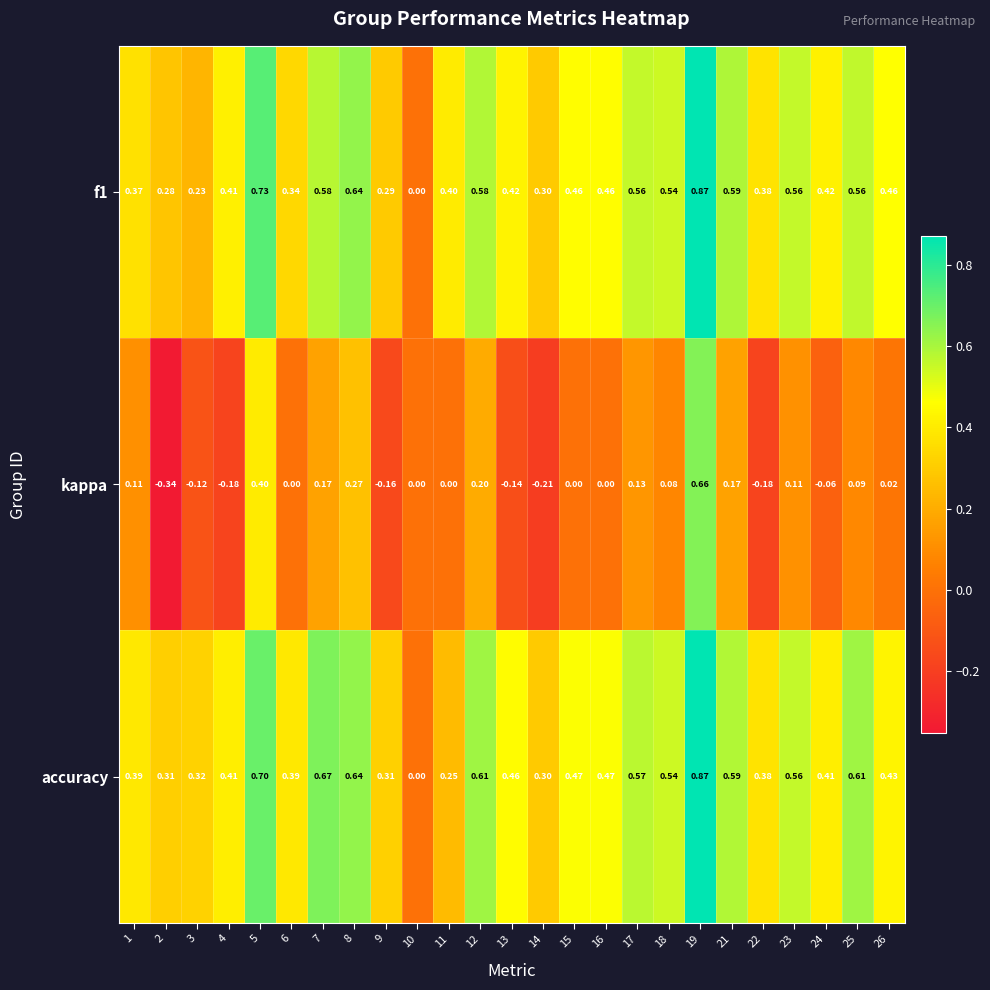

Which series has the largest total across all categories?

accuracy